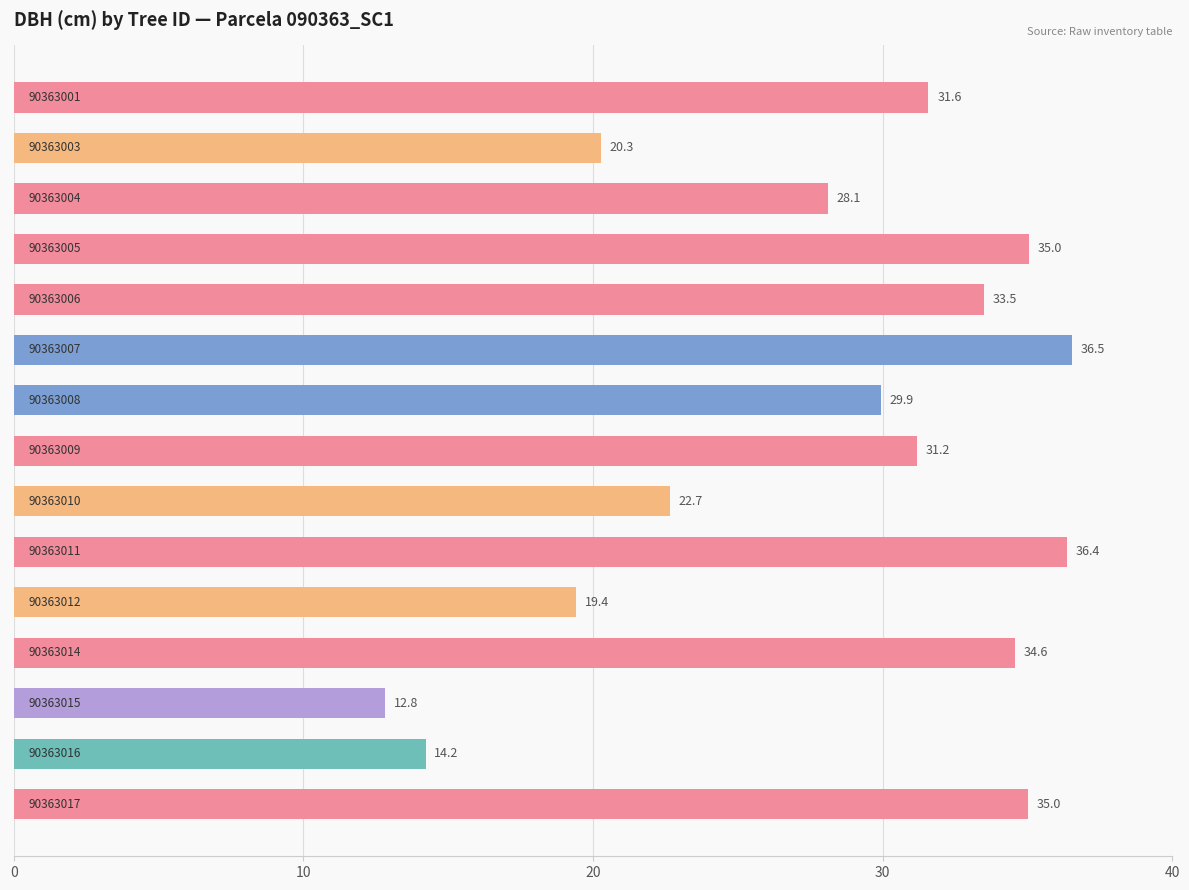

Reading top to bottom, what are all the values shown in this chart?

31.6	20.3	28.1	35.0	33.5	36.5	29.9	31.2	22.7	36.4	19.4	34.6	12.8	14.2	35.0